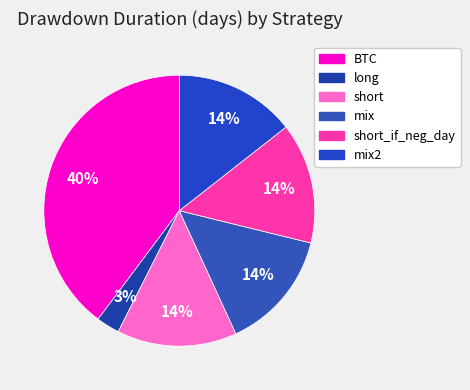

Count the number of slices in the pie.

6